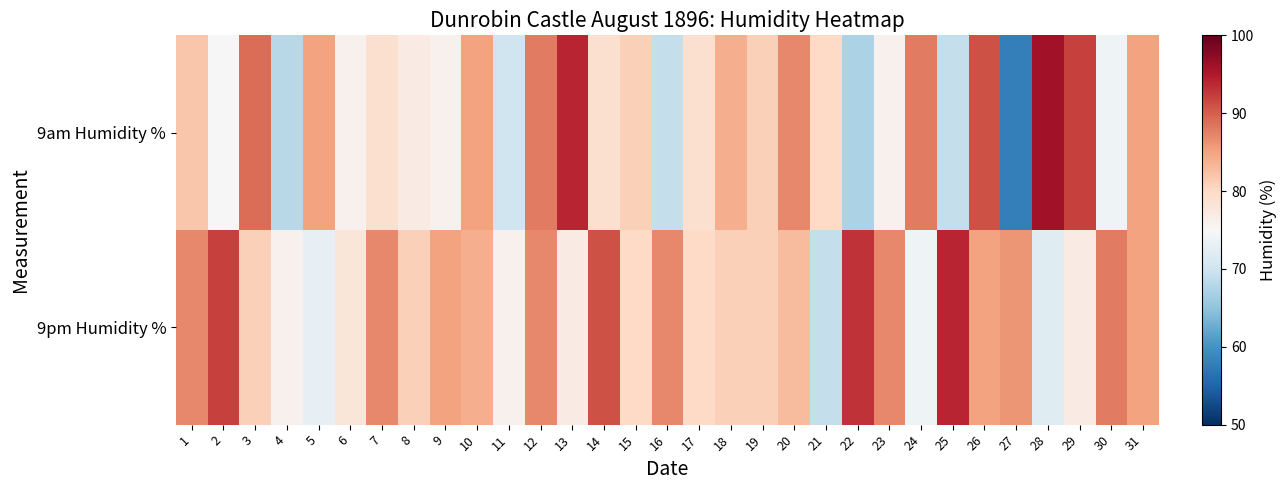

Which has a higher value, 10 or 15?

10